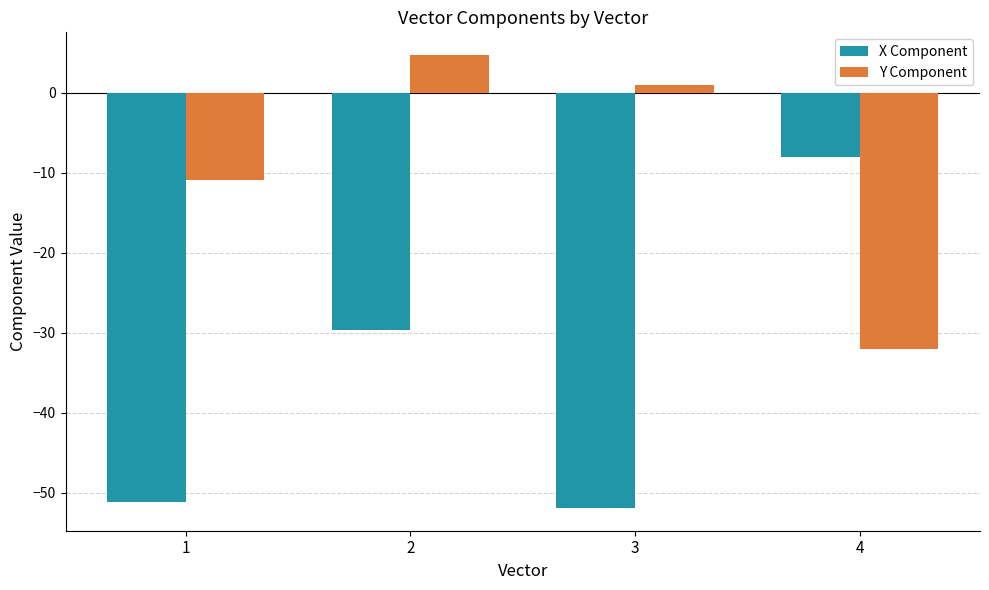

Count the number of categories in the chart.

4